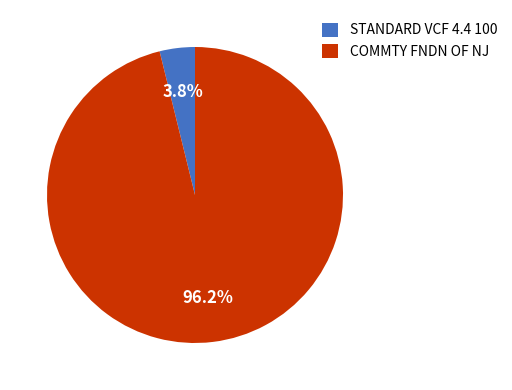

Which category has the biggest portion of the pie?

COMMTY FNDN OF NJ